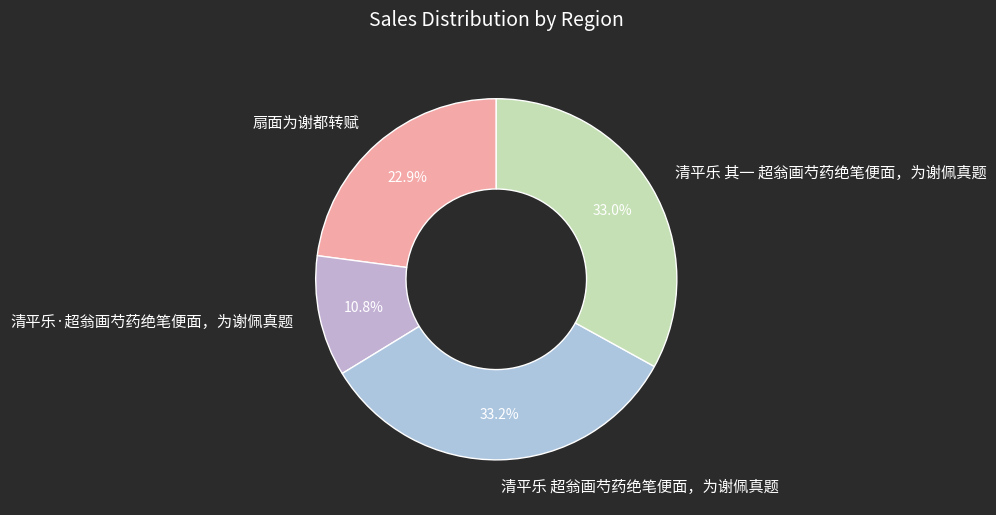

Which has a higher value, 清平乐·超翁画芍药绝笔便面，为谢佩真题 or 清平乐 其一 超翁画芍药绝笔便面，为谢佩真题?

清平乐 其一 超翁画芍药绝笔便面，为谢佩真题